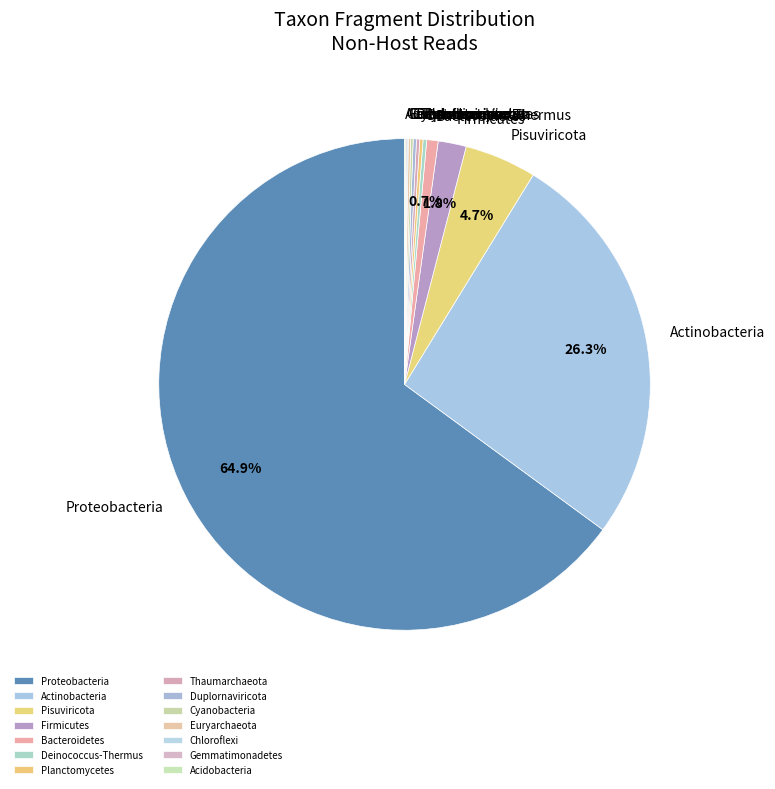

Which slice is the largest?

Proteobacteria